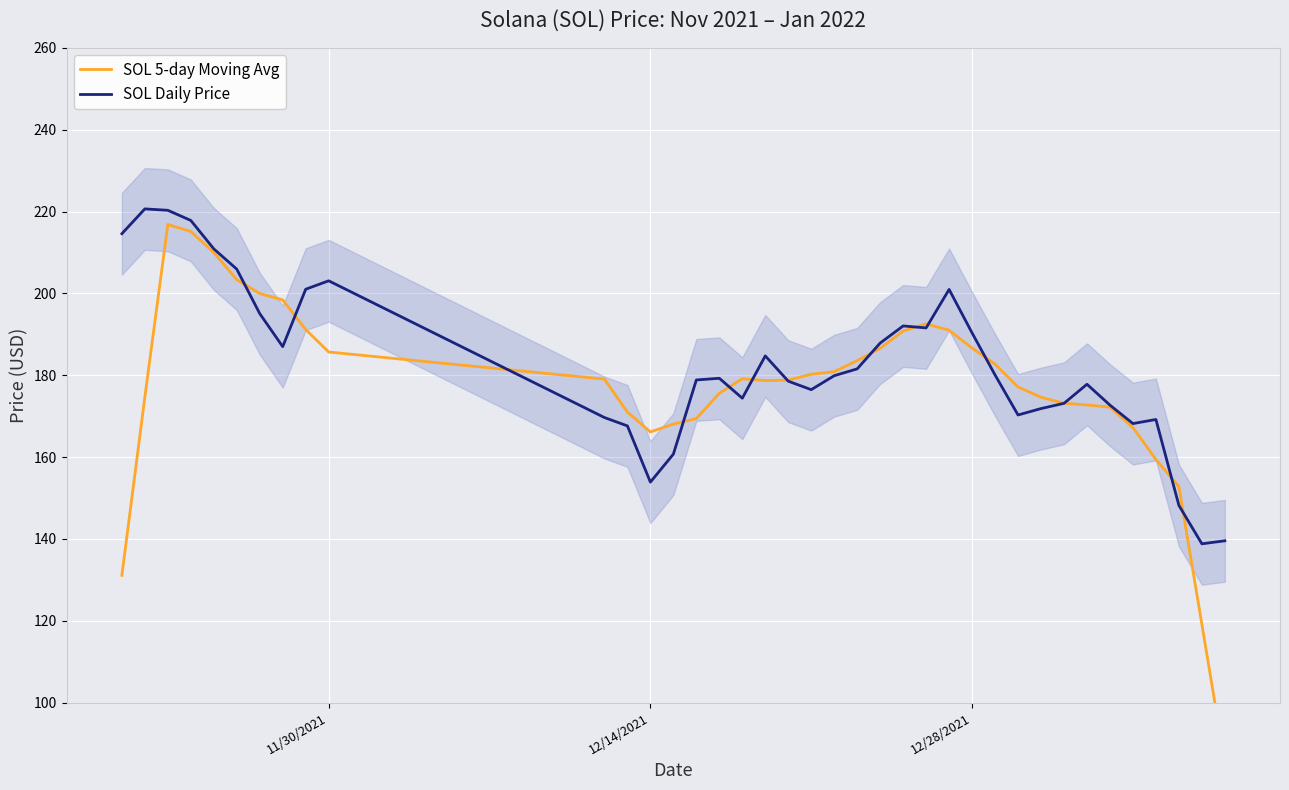

How many interior local valleys does the SOL Daily Price series have?

8